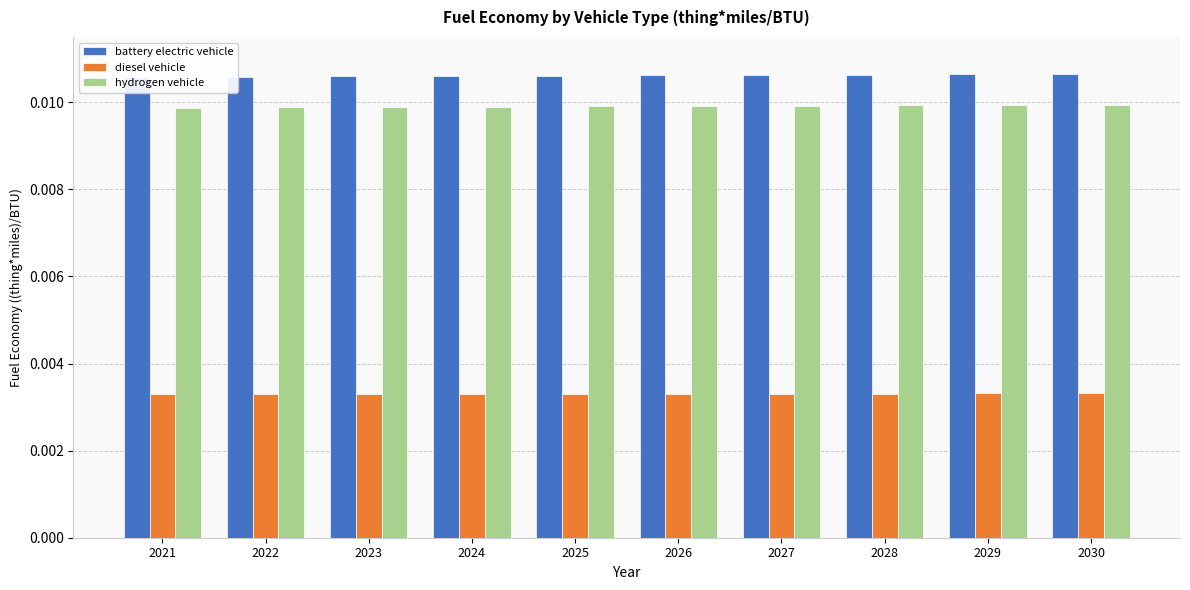

Rank the categories by diesel vehicle value from lowest to highest.

2021, 2022, 2023, 2024, 2025, 2026, 2027, 2028, 2029, 2030